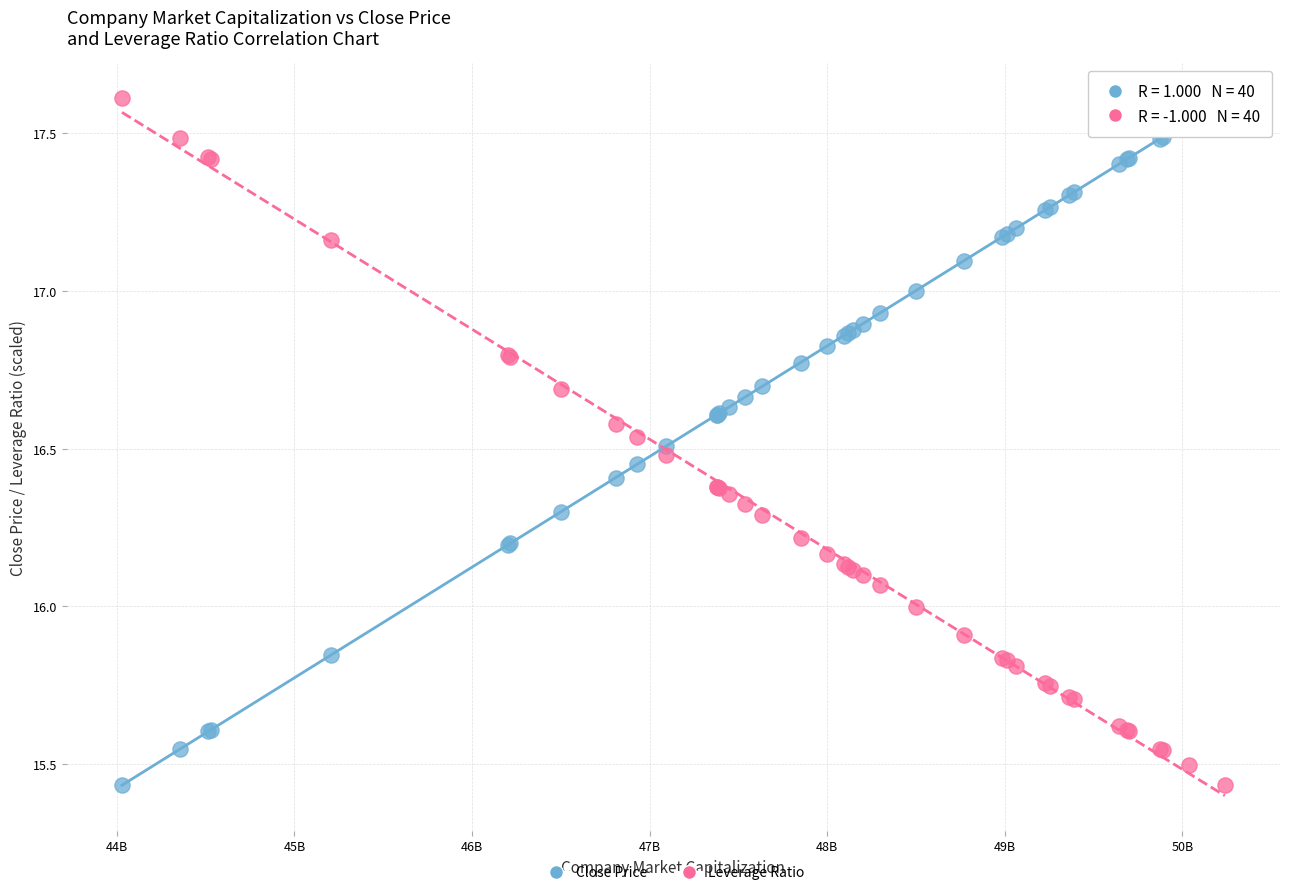

What is the X range (max minus min) for the scatter plot?

6210765117.2